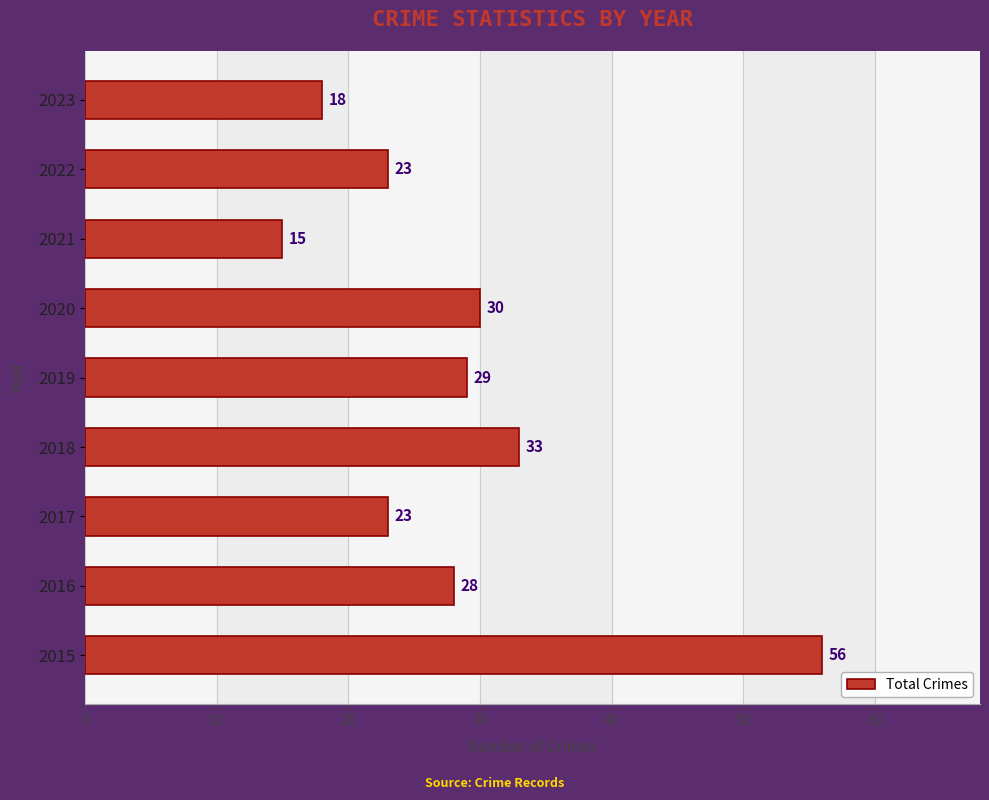

The value at 2017 is 37. True or false?

False